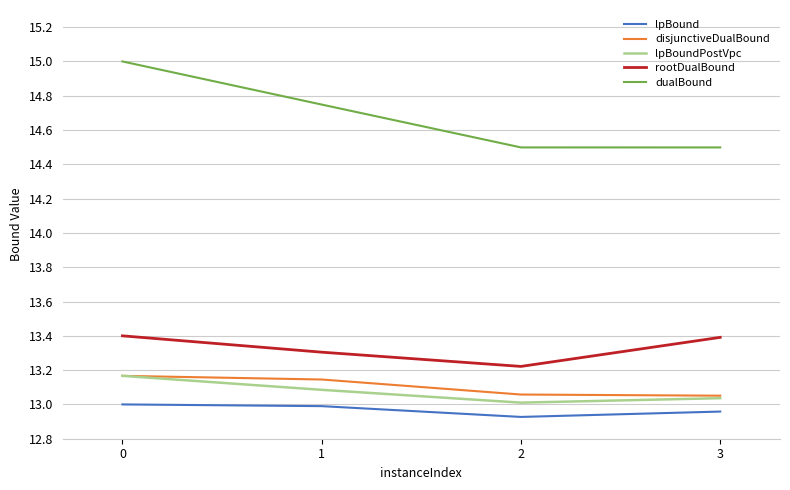

Between 0 and 1, which series saw the biggest shift?

dualBound